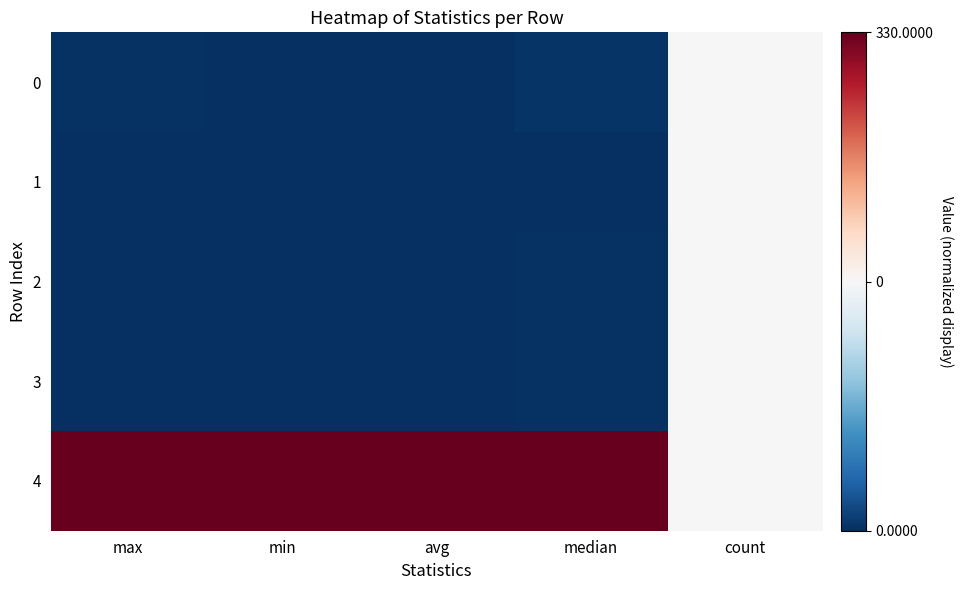

Which label corresponds to the largest value in the chart?

max